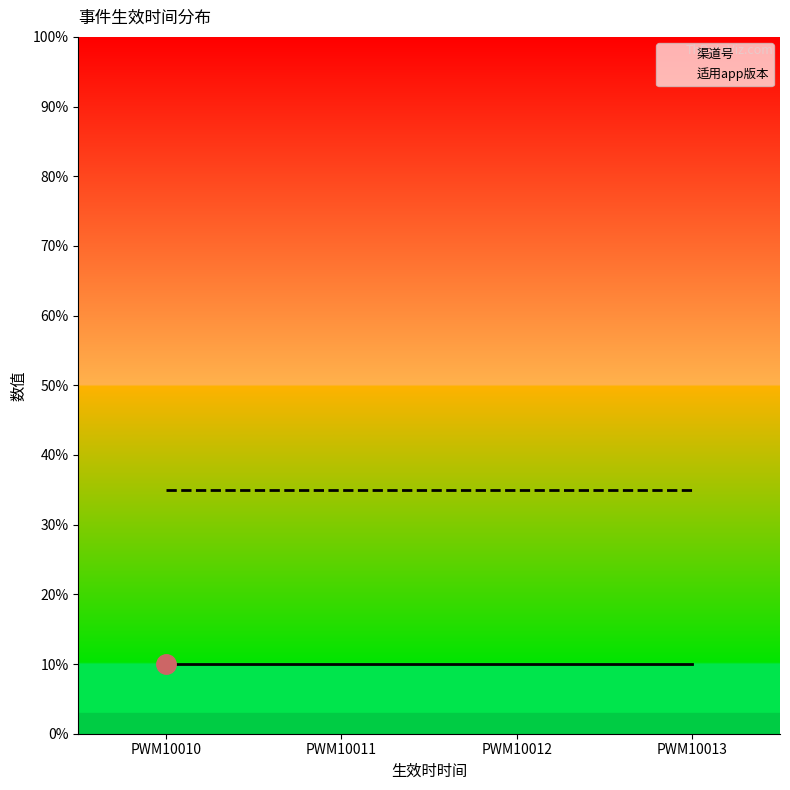

True or false: 渠道号 has a value of 10 at PWM10011.

True